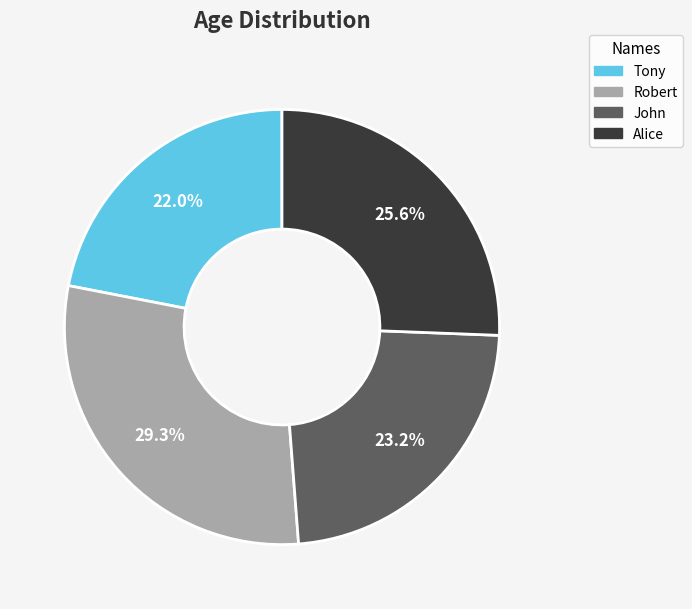

What percentage is the Tony slice, to the nearest percent?

22%